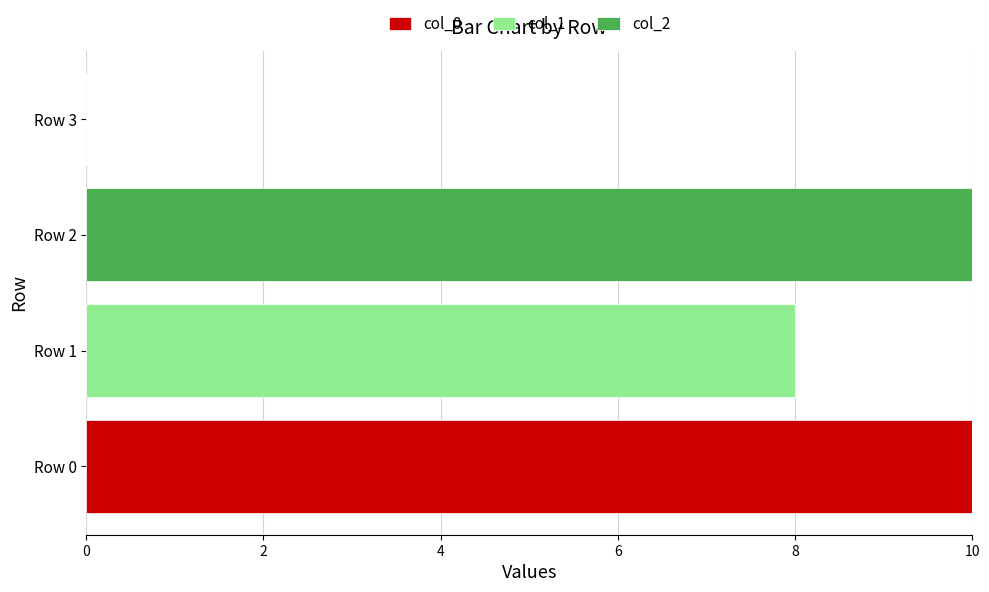

How many data points does each series have?

4